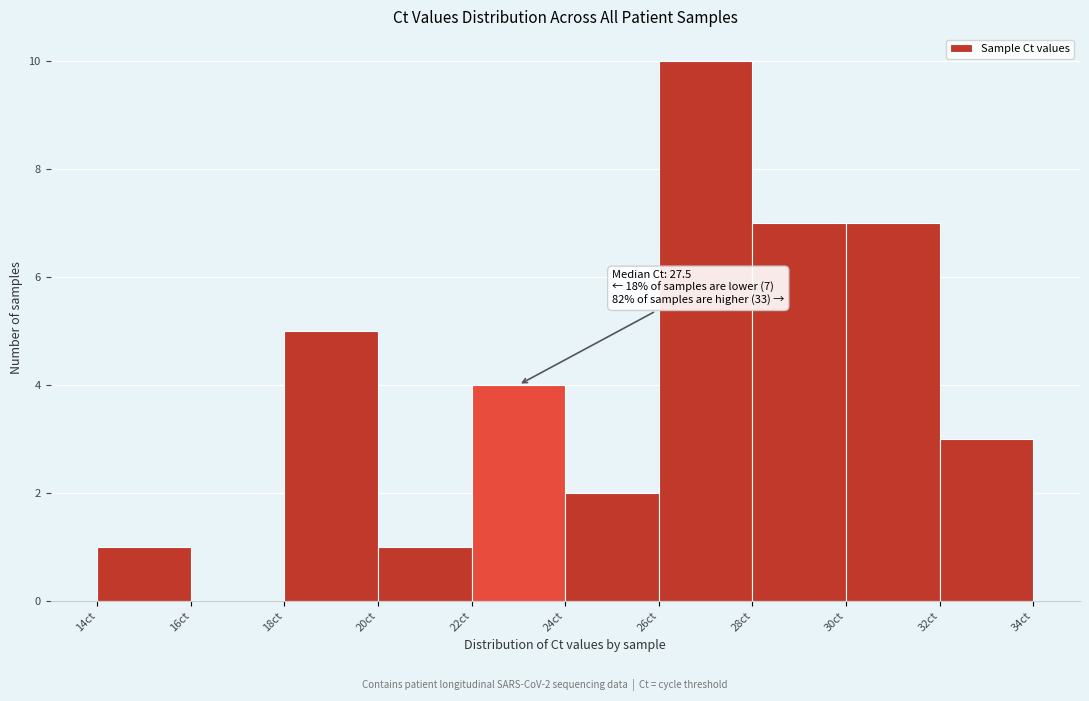

Over which range of the x-axis is the bar tallest?

26 to 28